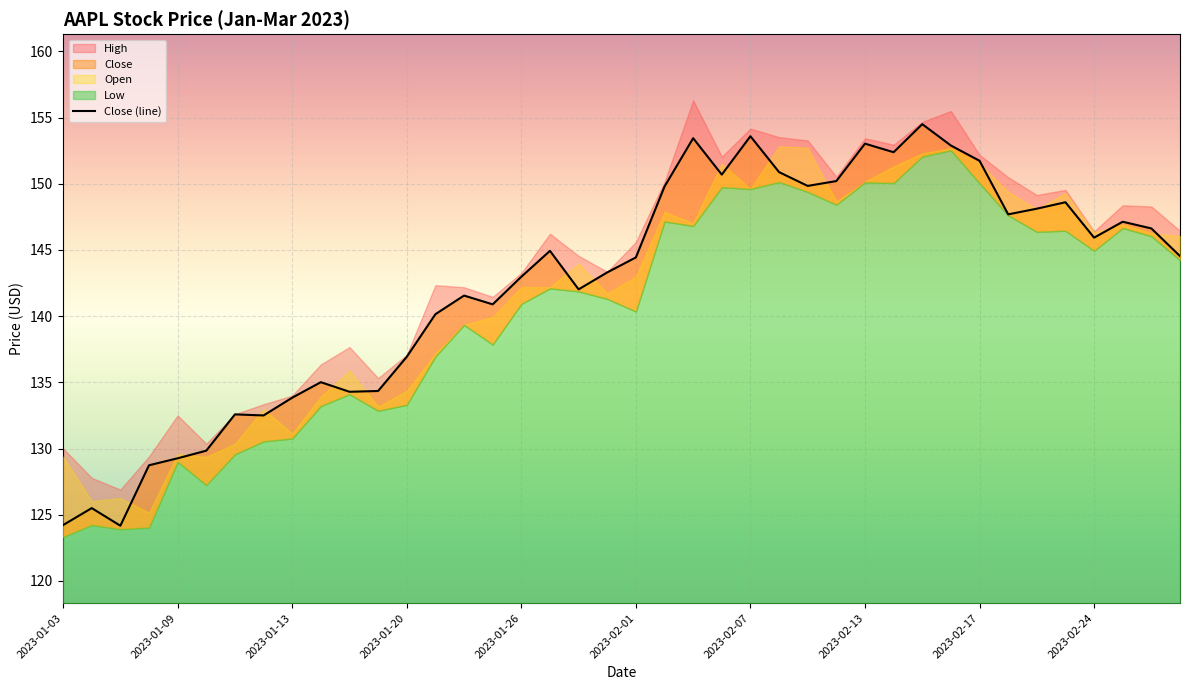

How many data points are less than 144?

19